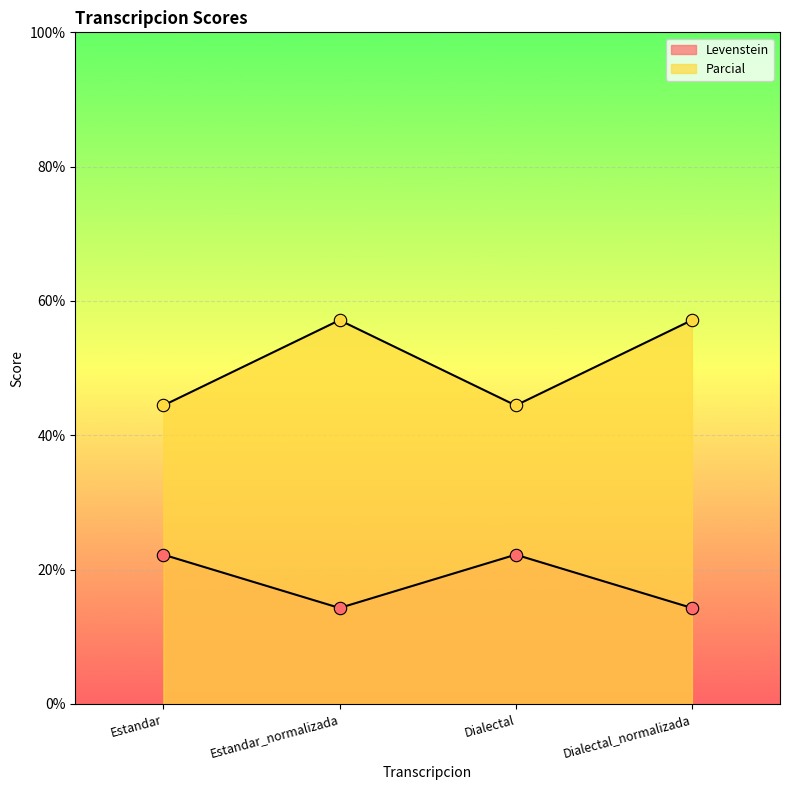

Which series has the widest spread of Y values?

Parcial